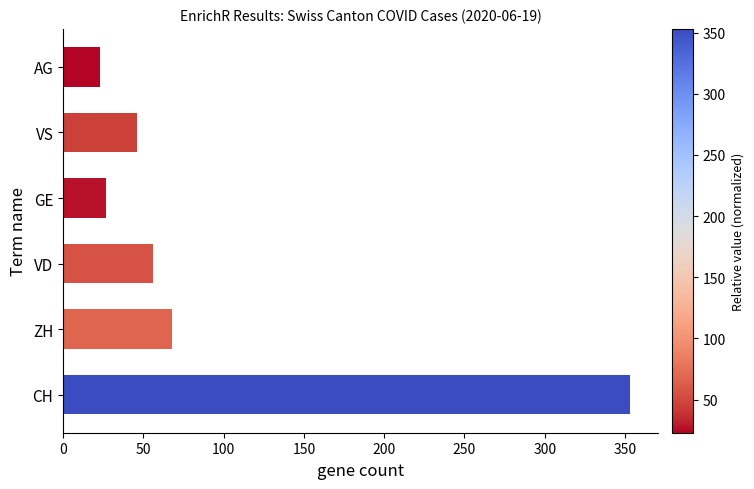

List the labels in order of value, smallest first.

AG, GE, VS, VD, ZH, CH